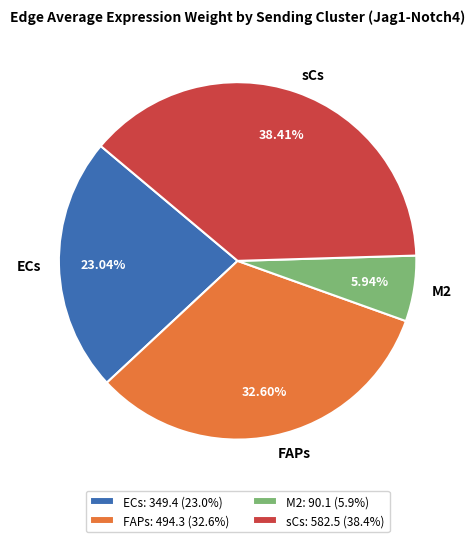

Do M2 and FAPs together represent more than half of the pie?

No